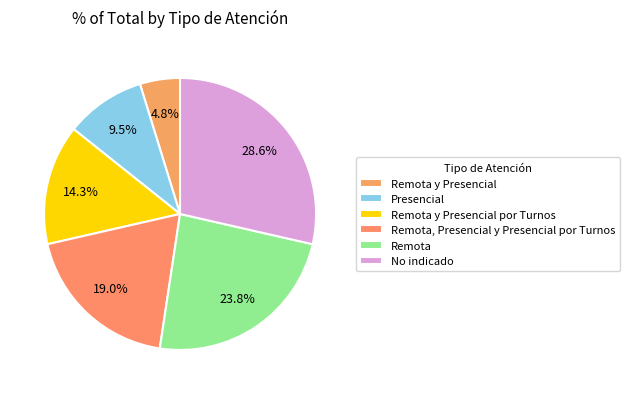

Do Presencial and Remota together represent more than half of the pie?

No